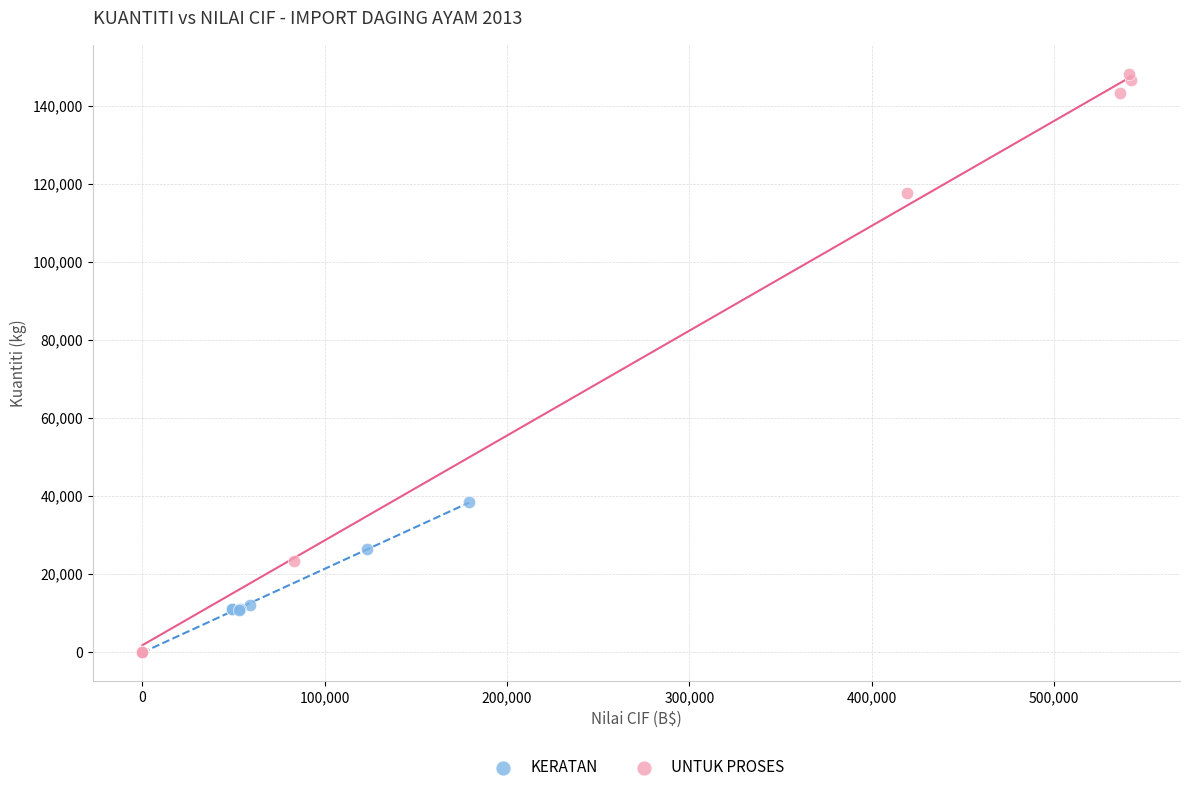

Which series has the largest Y range (max minus min)?

UNTUK PROSES